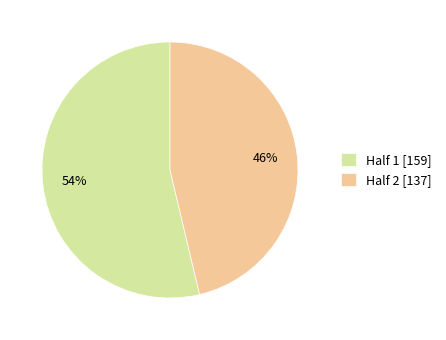

To the nearest percent, what portion does Half 1 represent?

54%